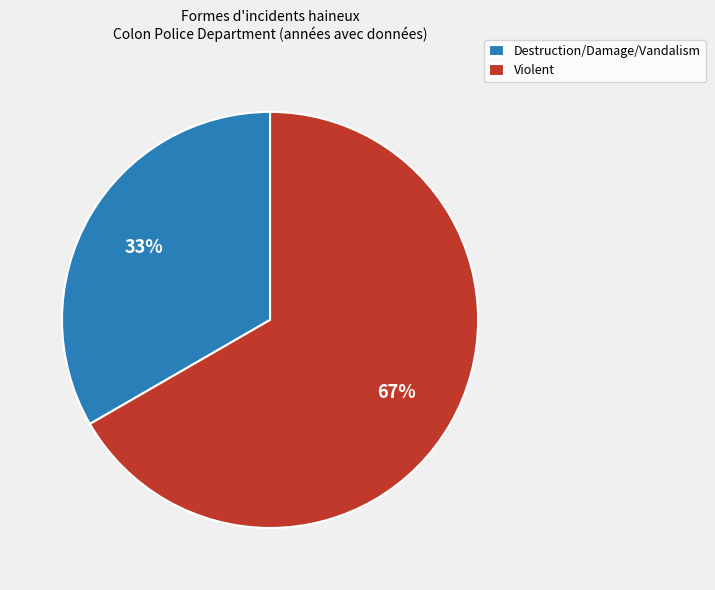

Is the sum of Violent and Destruction/Damage/Vandalism greater than half?

Yes